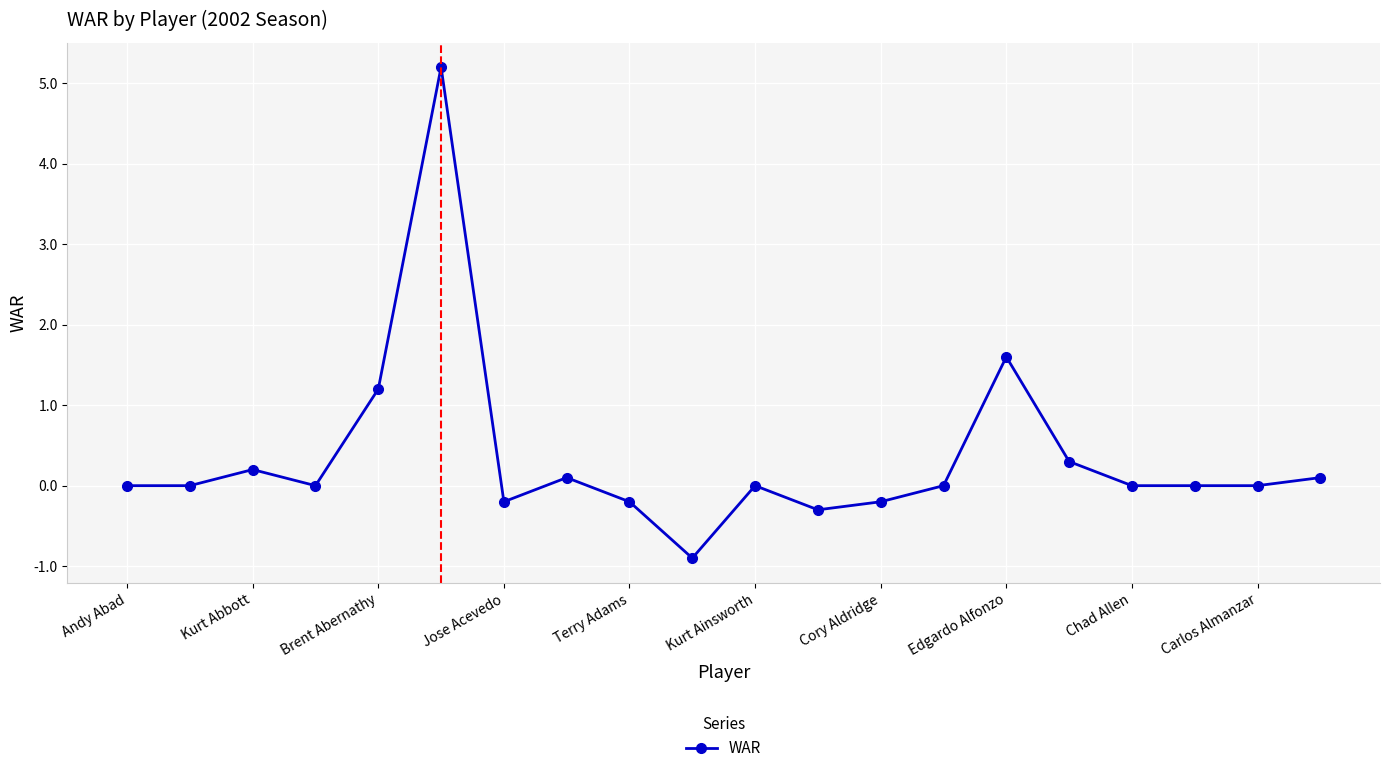

What is the greatest value displayed?

5.2